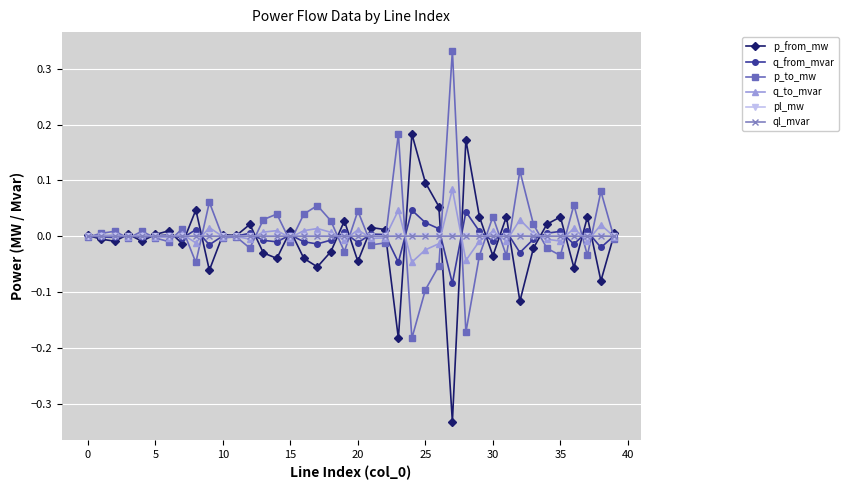

True or false: q_from_mvar has more than 1 interior local peaks.

True